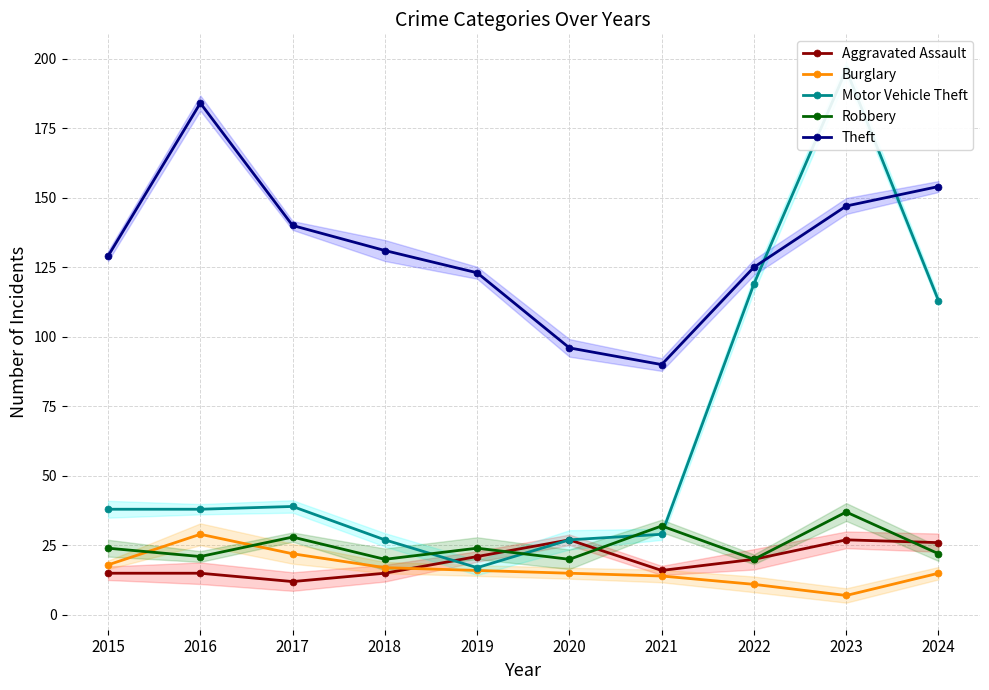

What is the spread (max minus min) of values at 2018?

116